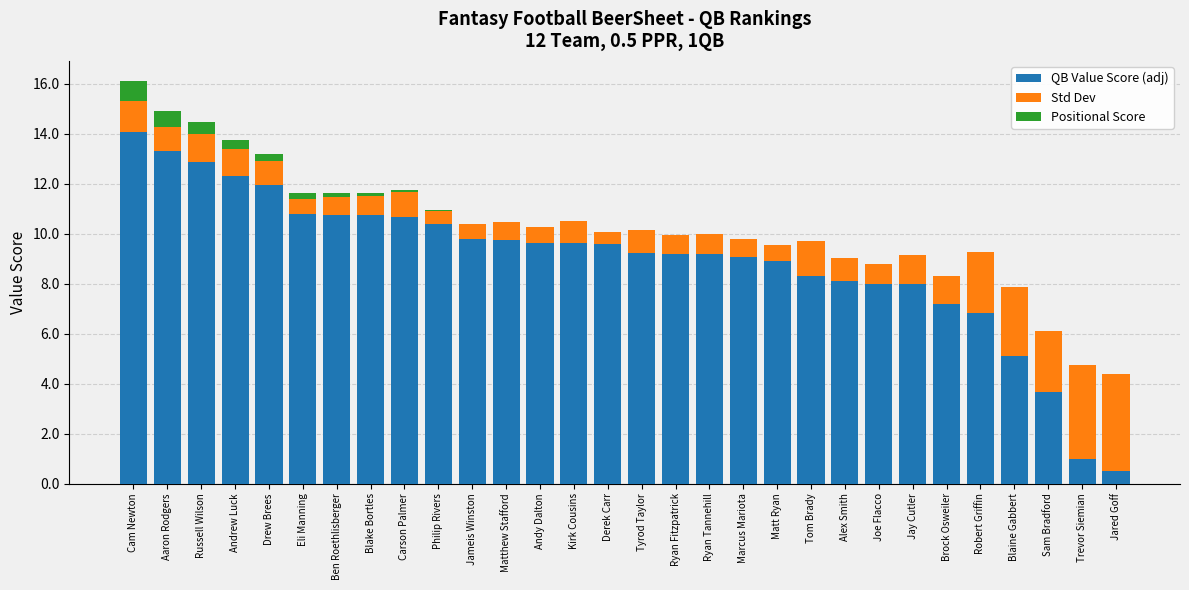

Does the chart contain stacked bars?

Yes